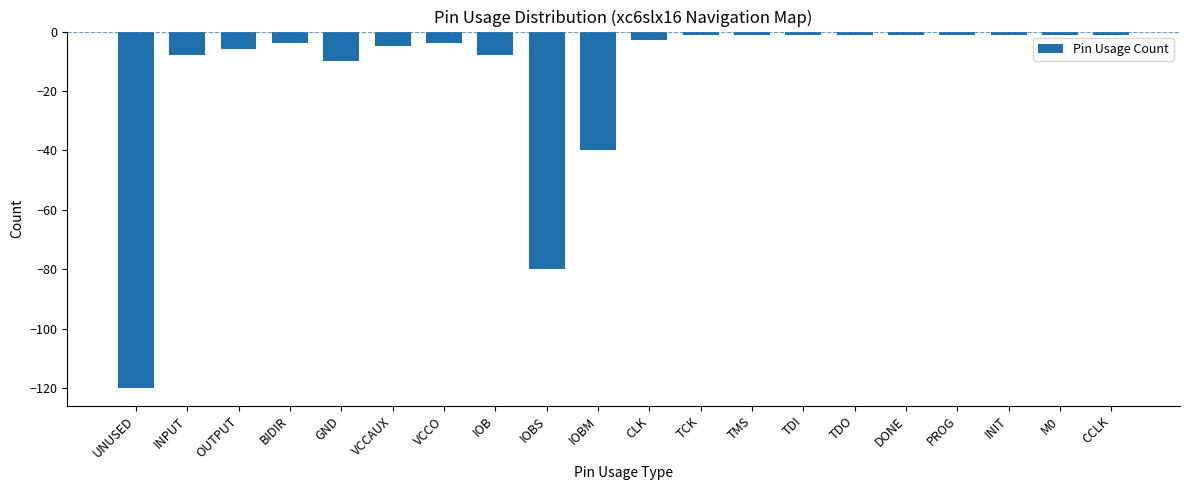

What is the maximum value shown in the chart?

-1